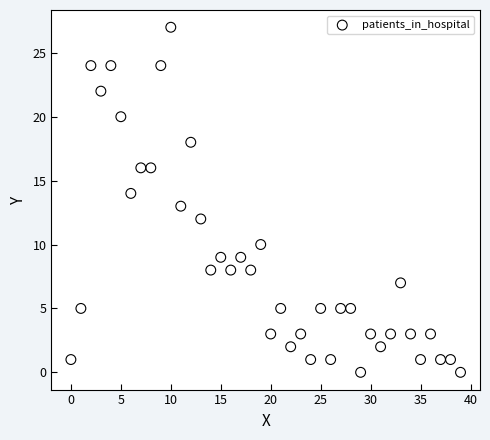

What is the range of Y values (max minus min)?

27